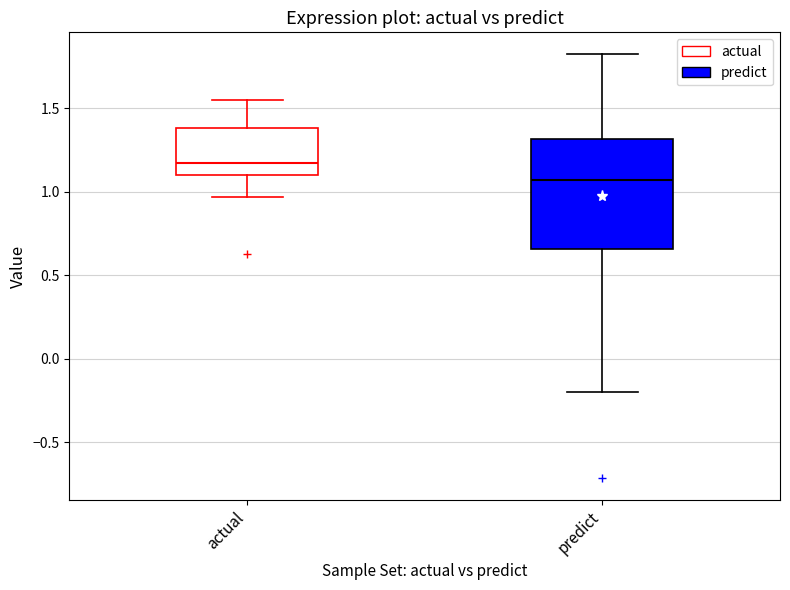

Reading left to right, read every box against the y-axis: the position of its median line, the range the box covers, and the ends of its whiskers. The values are not printed on the chart, so give them approximately, as read against the axis.

actual: median 1.15, box 1.10 to 1.40, whiskers 0.95 to 1.55
predict: median 1.05, box 0.65 to 1.30, whiskers -0.20 to 1.85